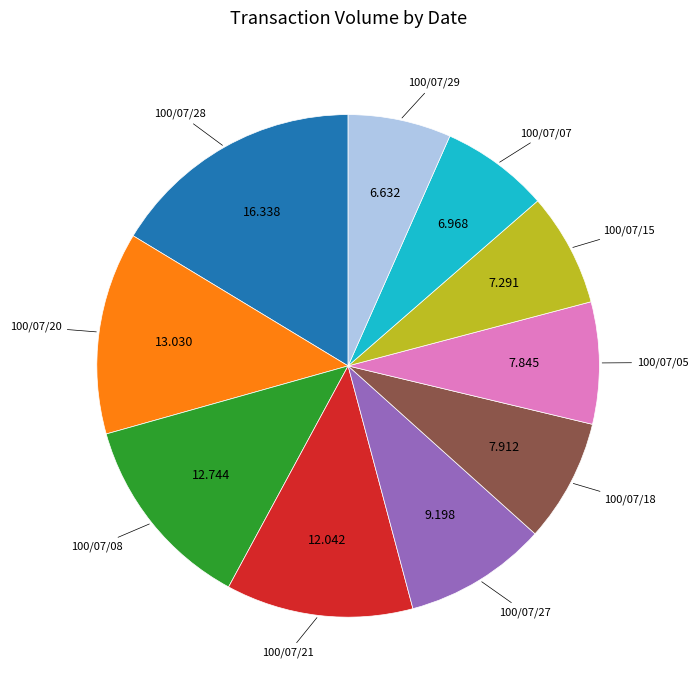

How many segments does this pie chart have?

10